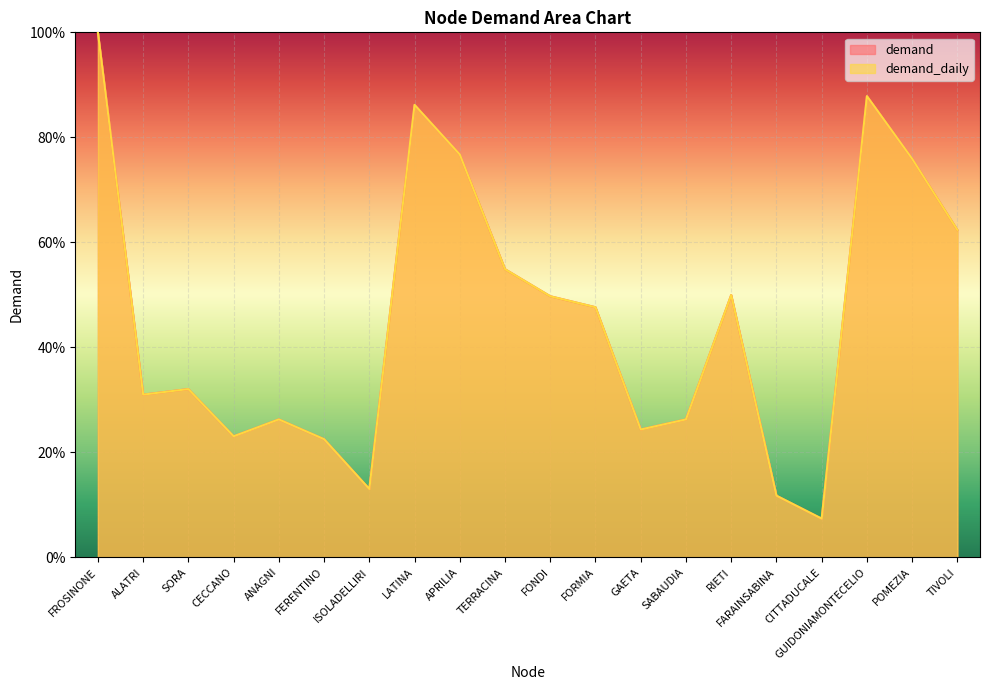

What is the label of the 9th point from the right?

FORMIA